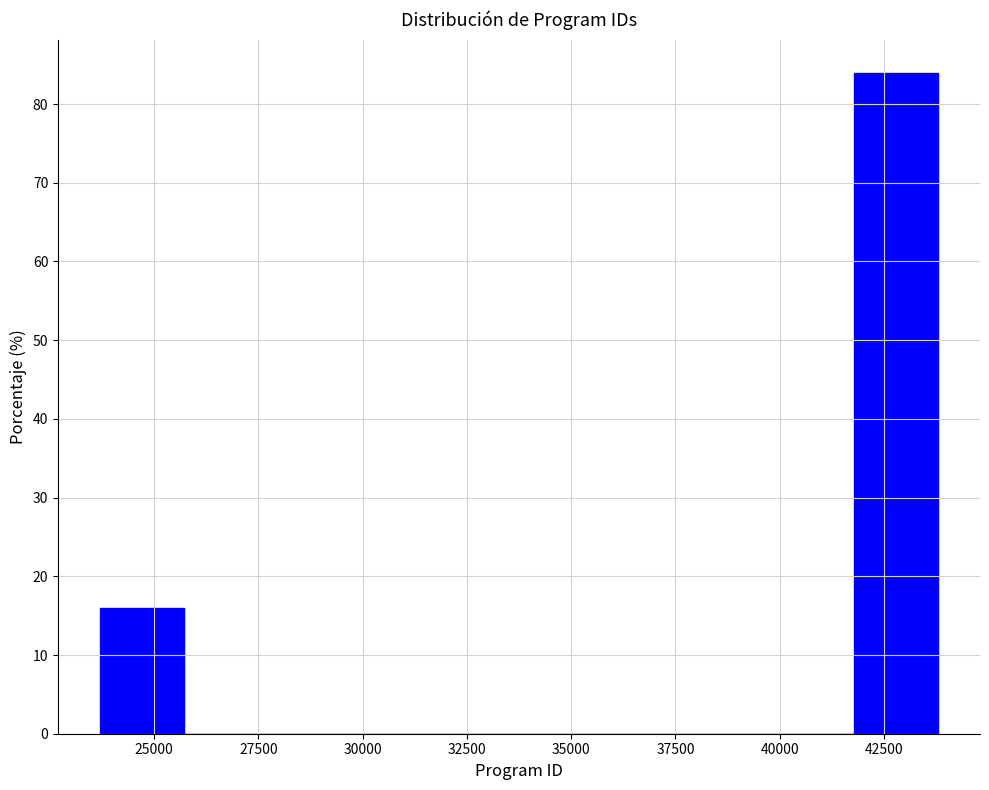

Reading left to right, transcribe this chart: for each bar, give the range it covers on the x-axis and its height. Neither the bar edges nor the heights are printed on the chart, so give them approximately, as read against the axes.

23500 to 25500: 16
25500 to 27500: 0
27500 to 29500: 0
29500 to 31500: 0
31500 to 33500: 0
33500 to 36000: 0
36000 to 38000: 0
38000 to 40000: 0
40000 to 42000: 0
42000 to 44000: 84